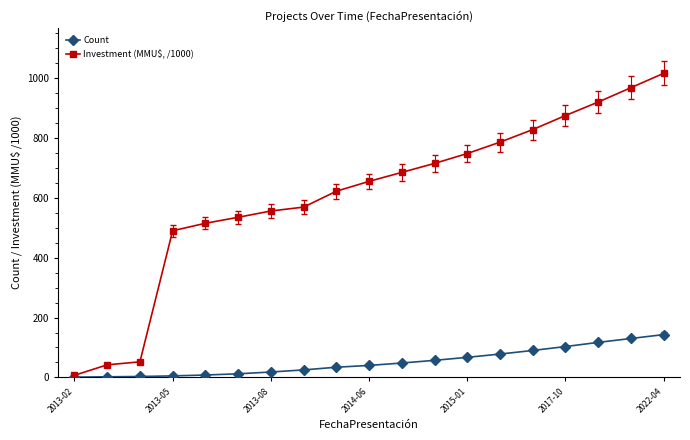

At how many categories does at least one series exceed 352?

16